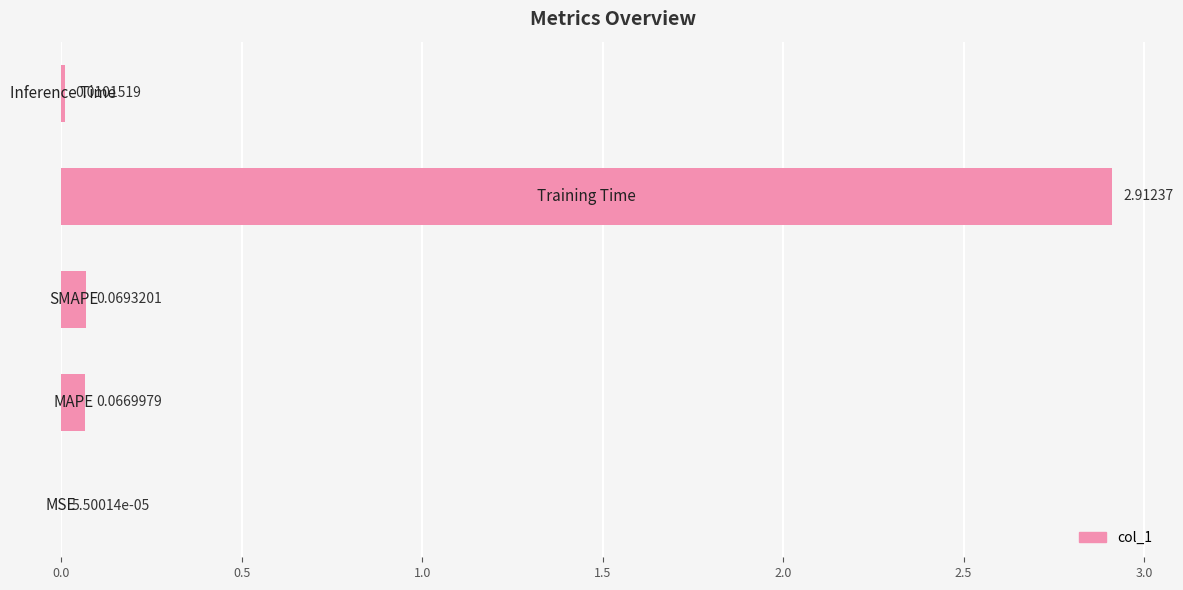

What is the sum of all values?

3.1